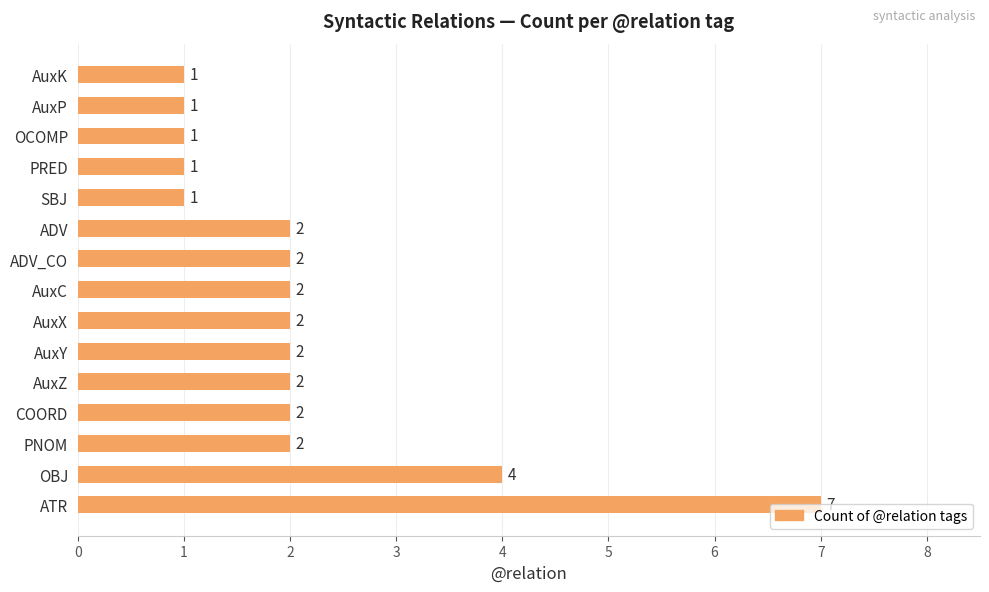

What is the minimum value shown in the chart?

1